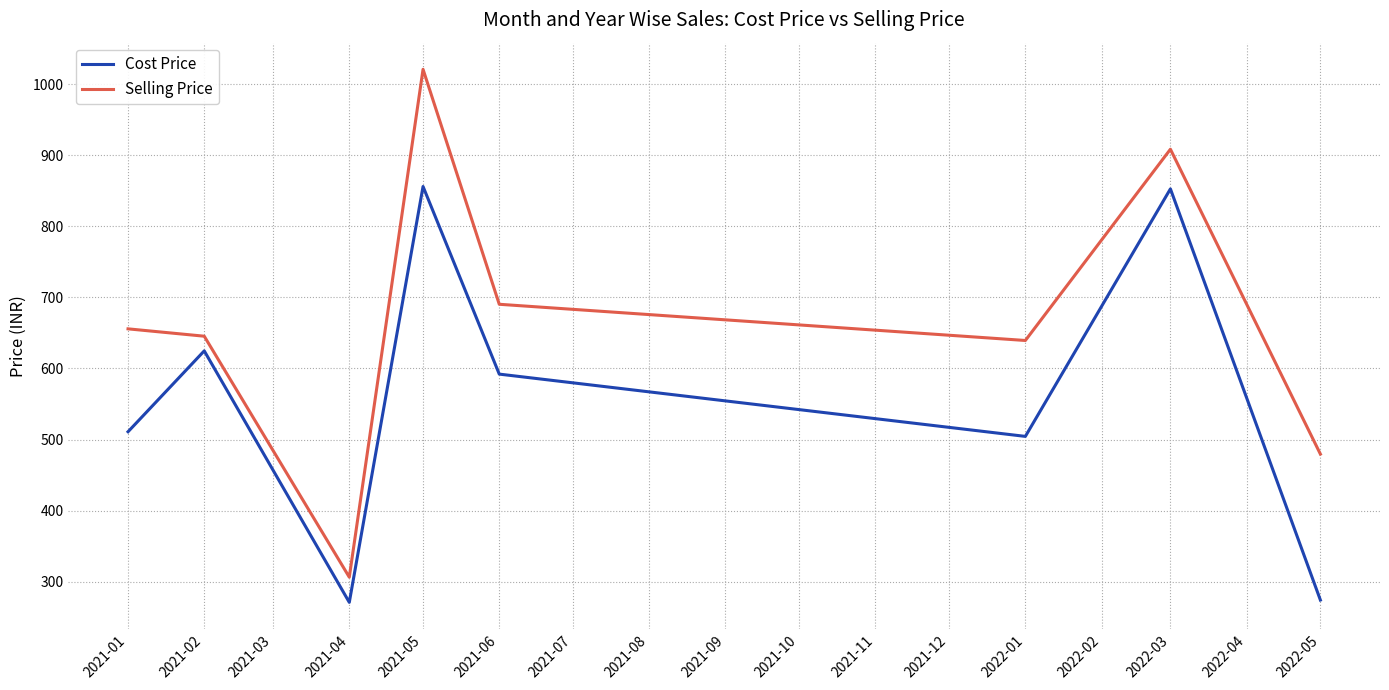

What are all the series names shown in the legend?

Cost Price, Selling Price